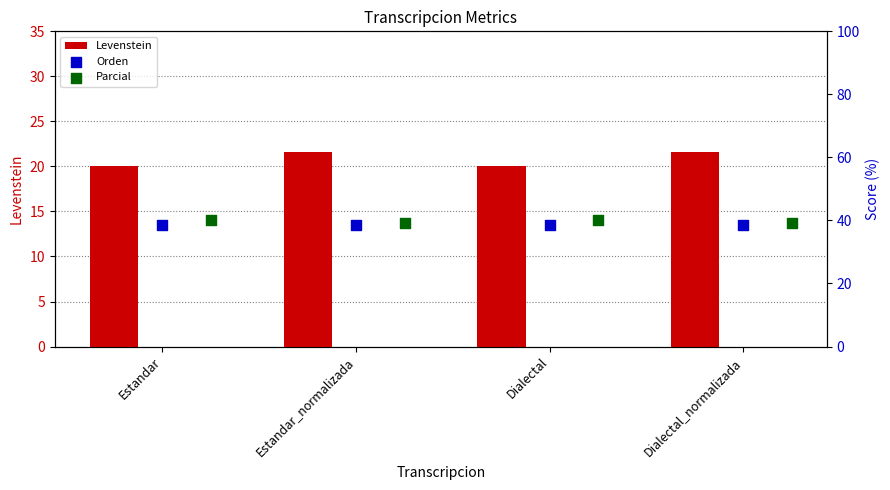

What are all the series names shown in the legend?

Levenstein, Orden, Parcial